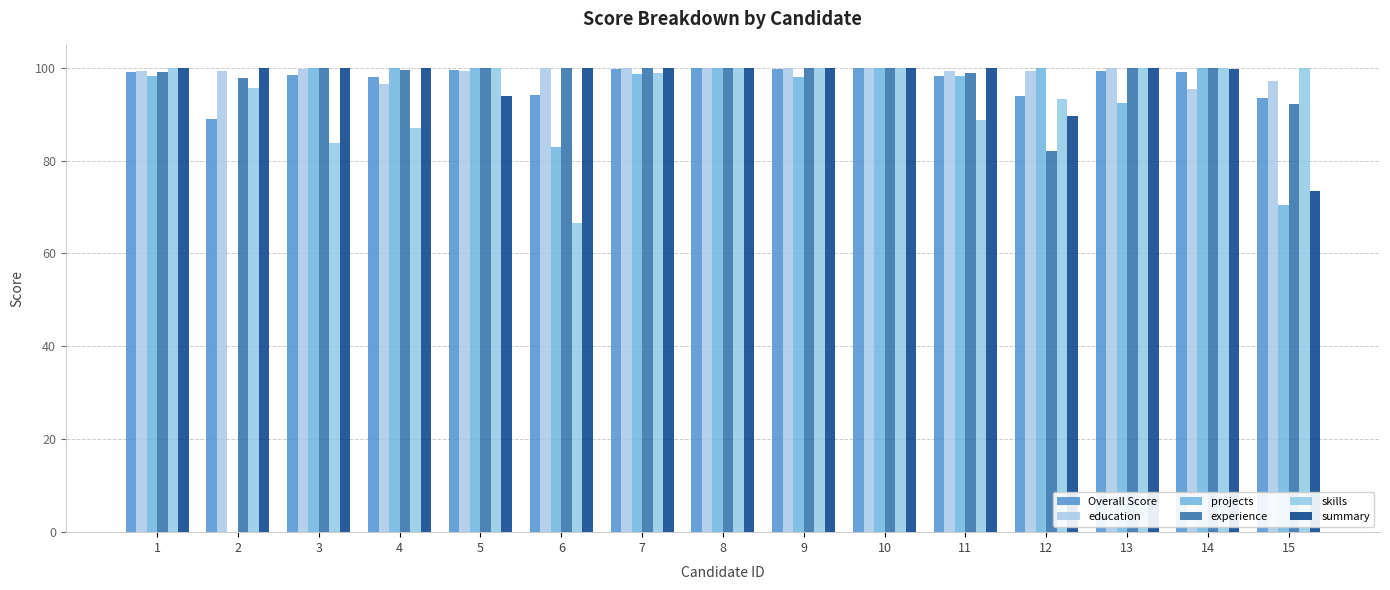

True or false: Overall Score has a value of 99.2 at 13.

True